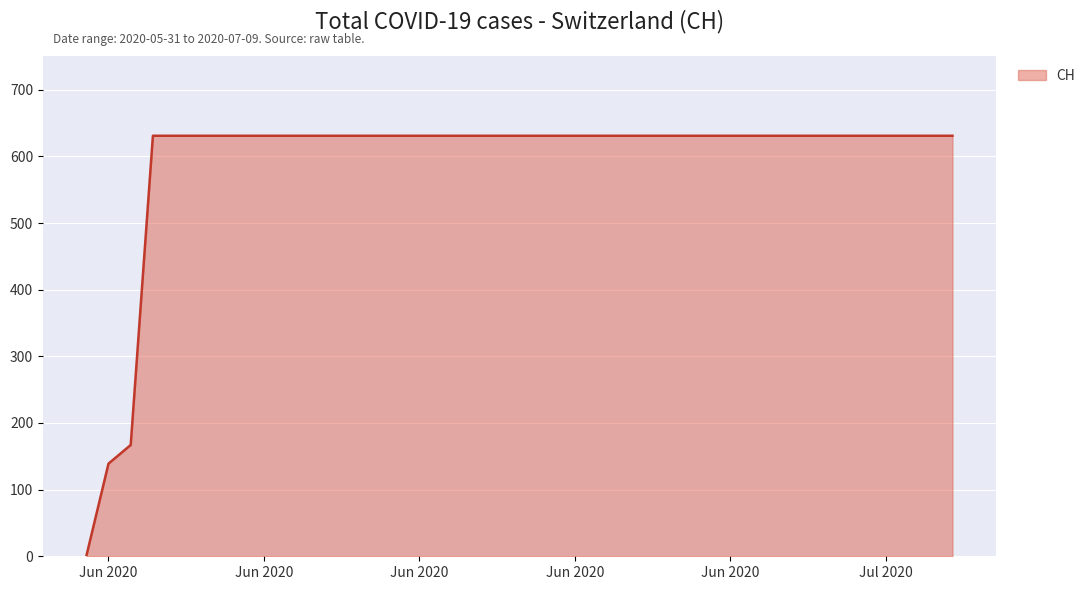

What is the greatest value displayed?

631